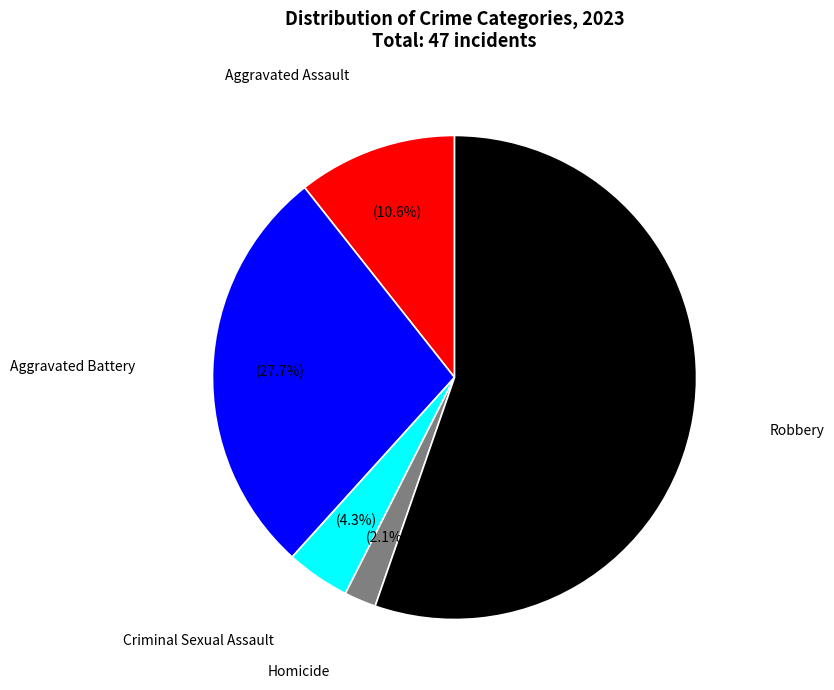

Is there any slice that represents more than half of the pie?

Yes